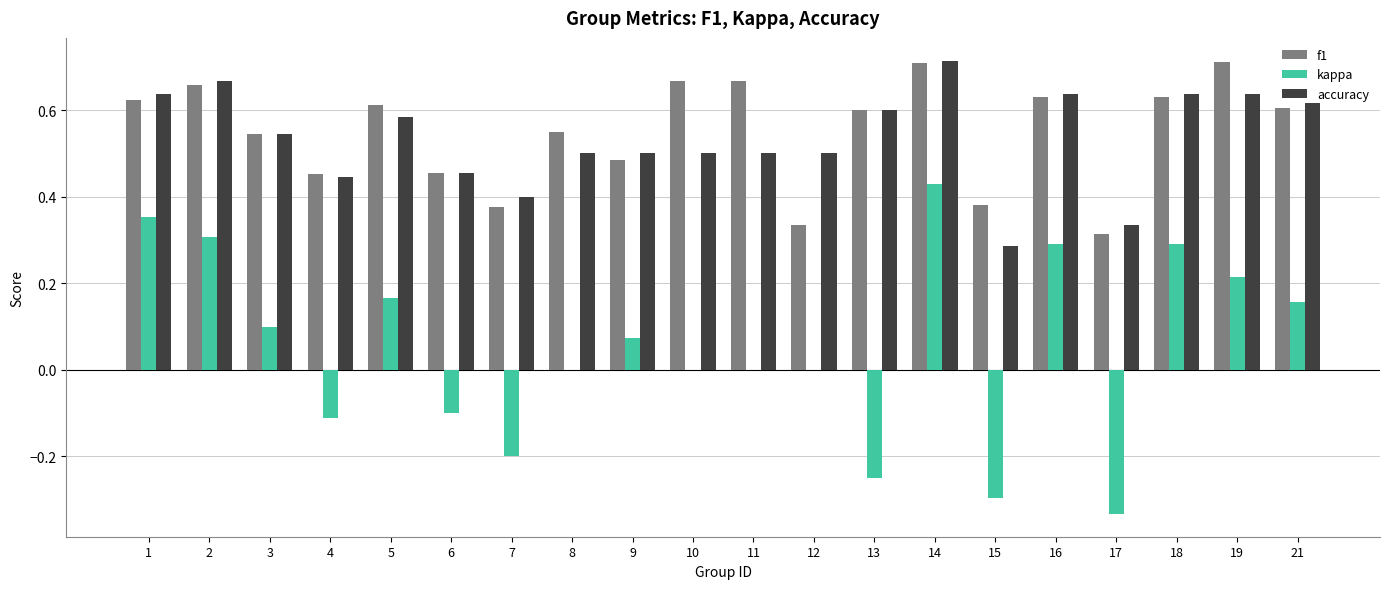

Between 13 and 18, which series saw the biggest shift?

kappa